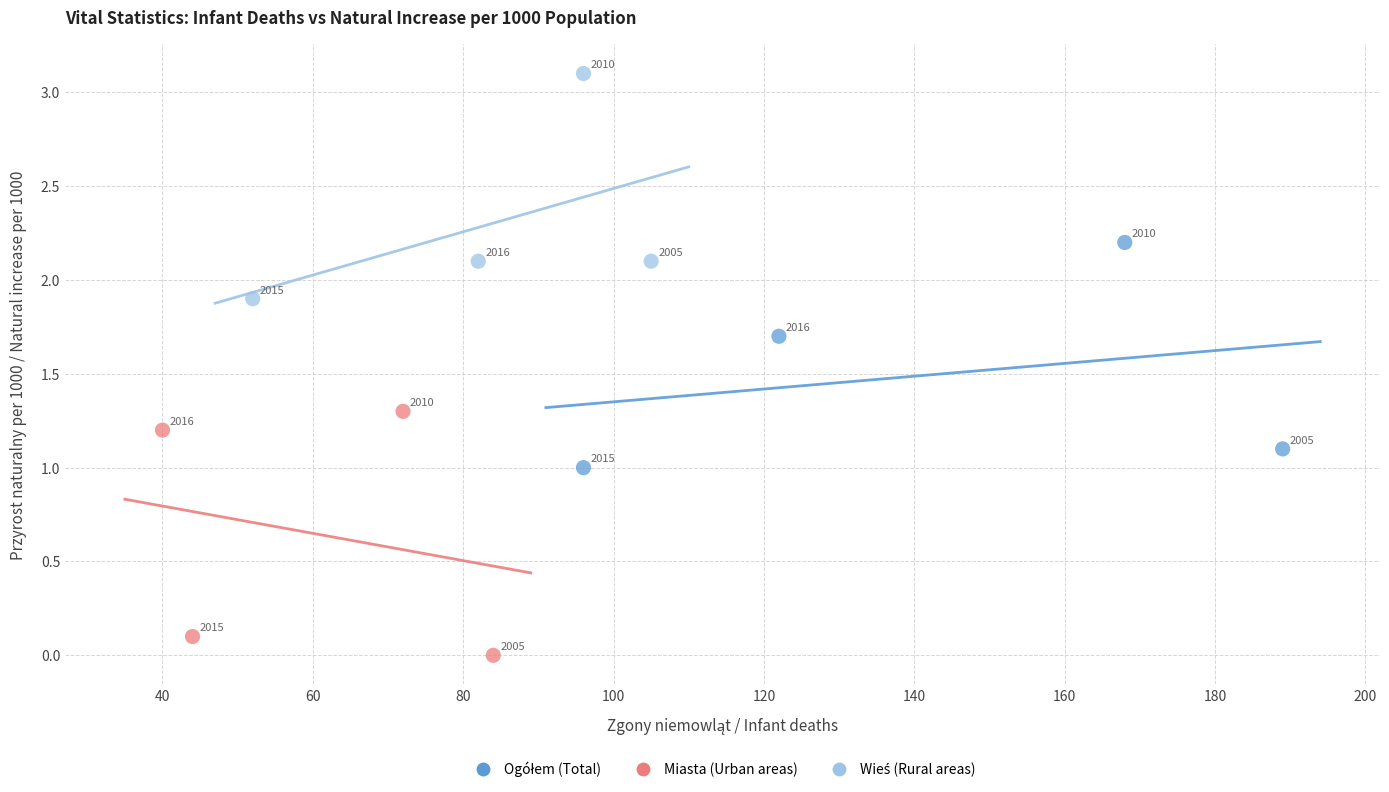

Which series has the largest Y range (max minus min)?

Miasta (Urban areas)